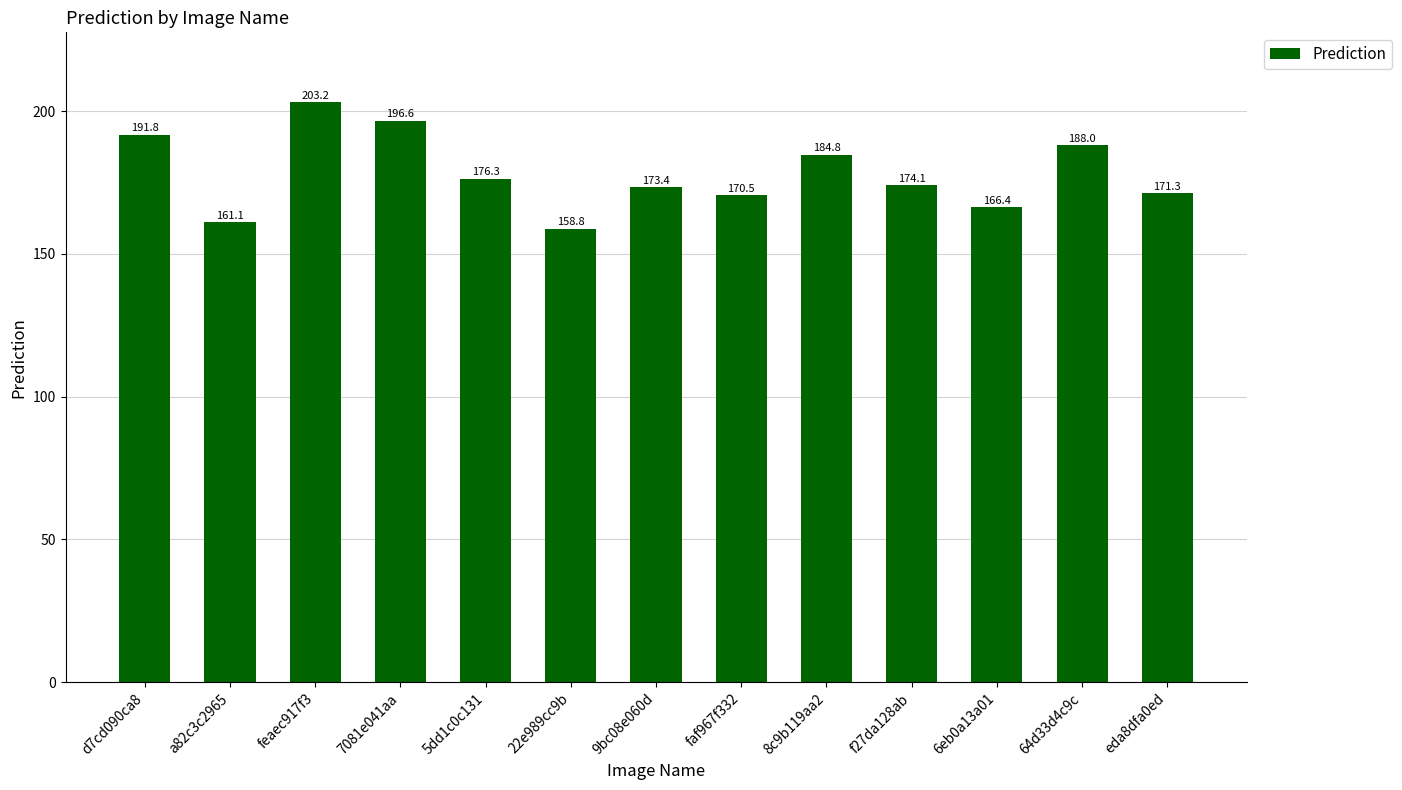

List the labels in order of value, largest first.

feaec917f3, 7081e041aa, d7cd090ca8, 64d33d4c9c, 8c9b119aa2, 5dd1c0c131, f27da128ab, 9bc08e060d, eda8dfa0ed, faf967f332, 6eb0a13a01, a82c3c2965, 22e989cc9b